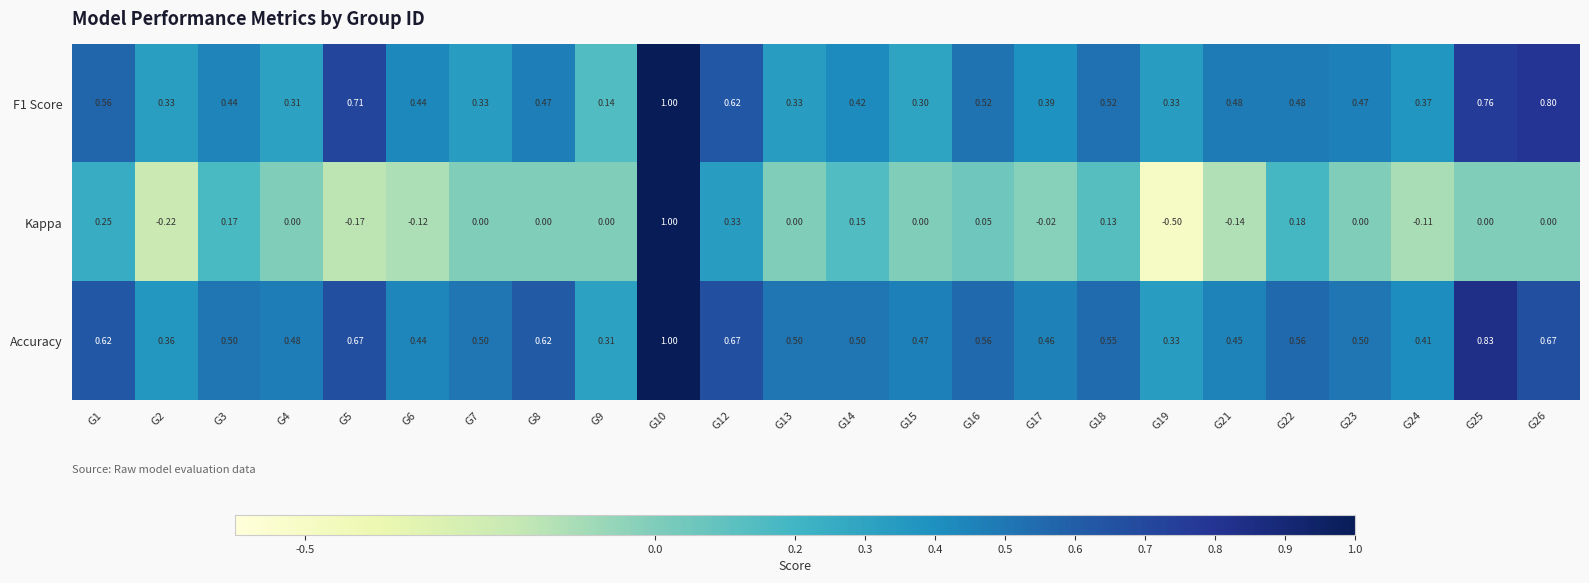

Which series has the widest spread of values?

Kappa